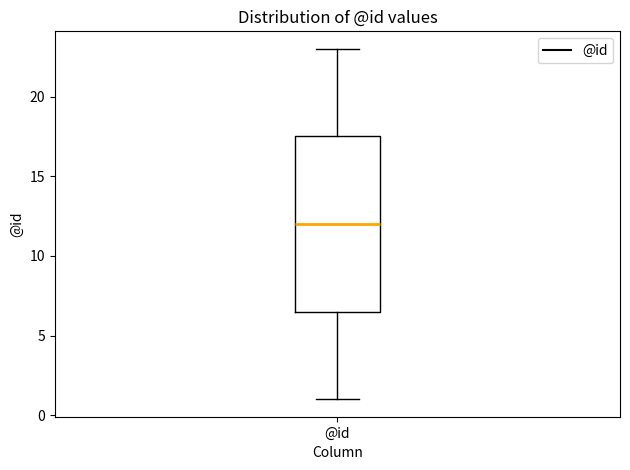

Where is the upper edge of the box for @id on the y-axis? The values are not printed on the chart, so give them approximately, as read against the axis.

17.5